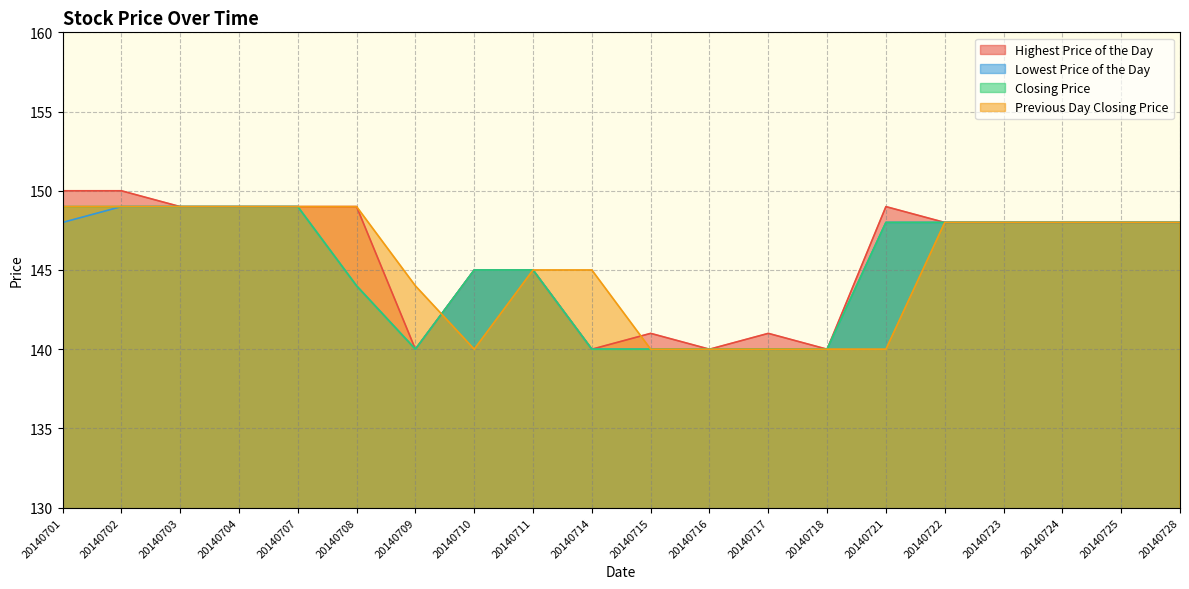

Between 20140714 and 20140702, which is larger?

20140702